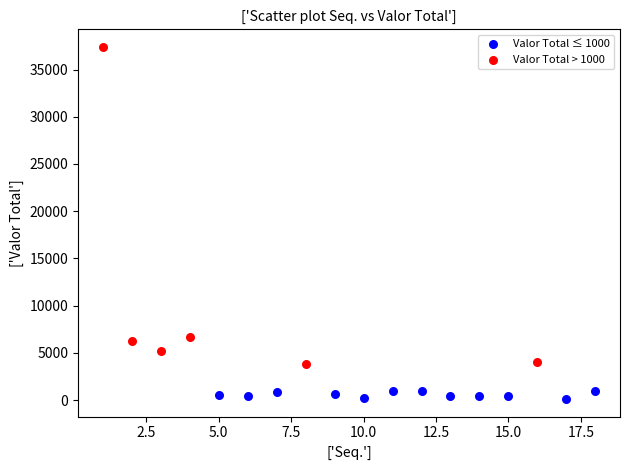

Which series reaches the minimum Y coordinate?

Valor Total ≤ 1000